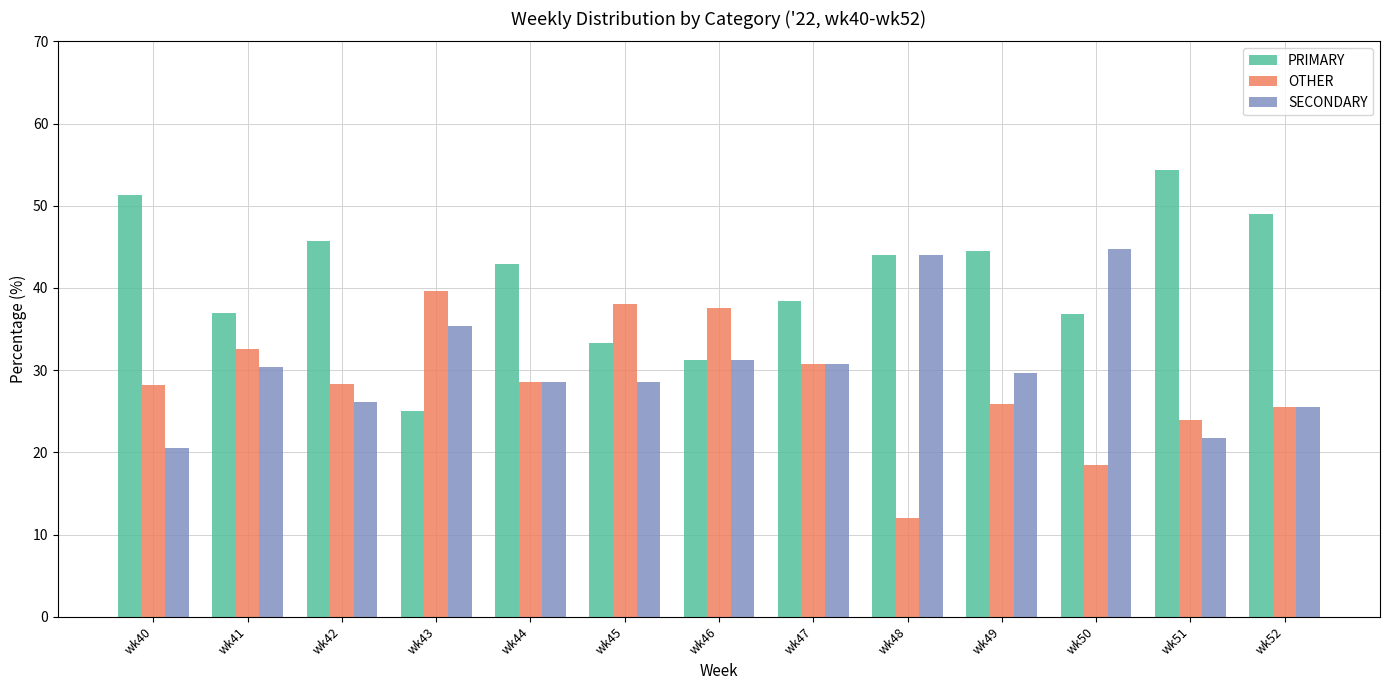

At which label does SECONDARY reach its minimum?

wk40